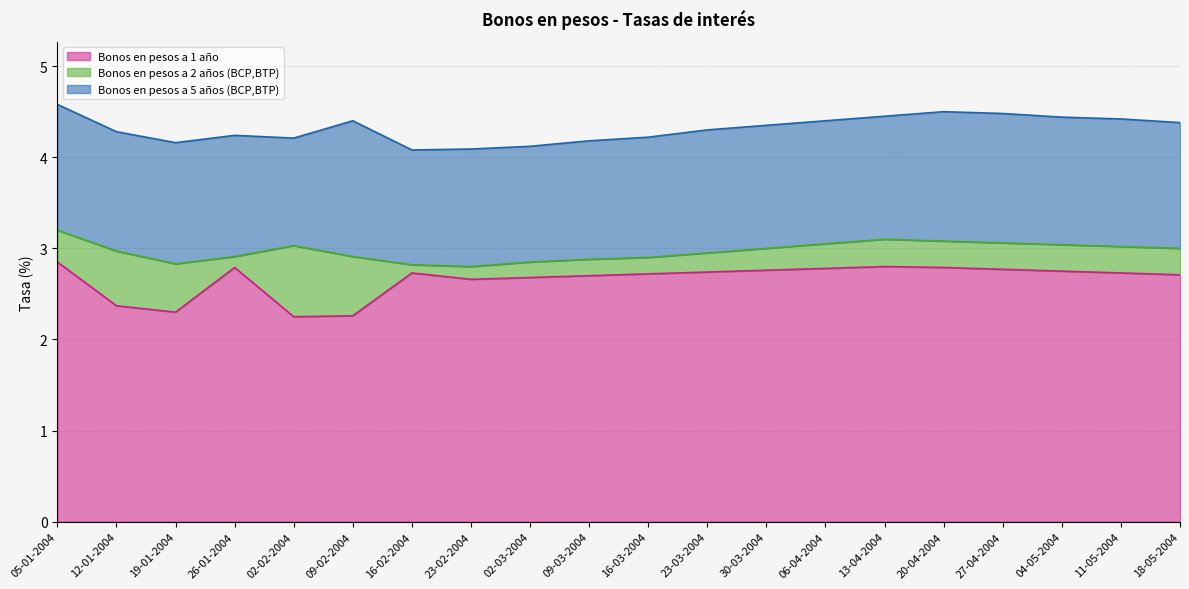

Is the value of Bonos en pesos a 5 años (BCP,BTP) at 02-02-2004 greater than the value of Bonos en pesos a 1 año at 30-03-2004?

Yes